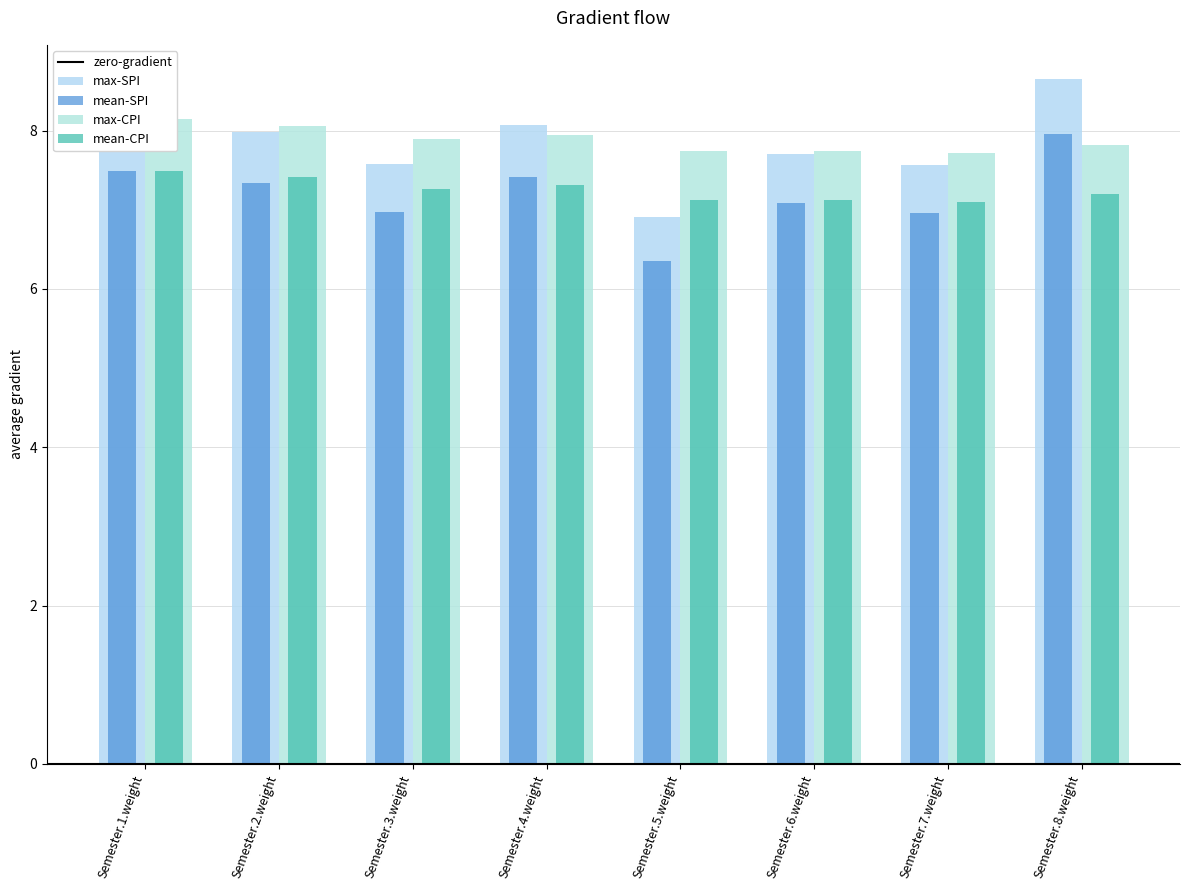

Which series has the largest range (max minus min)?

SPI